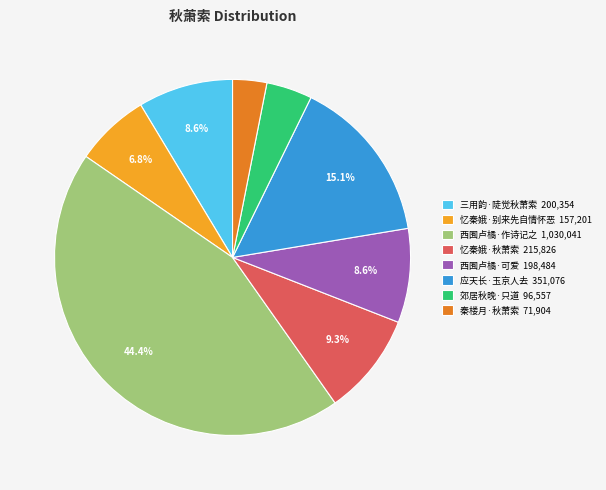

Is there any slice that represents more than half of the pie?

No